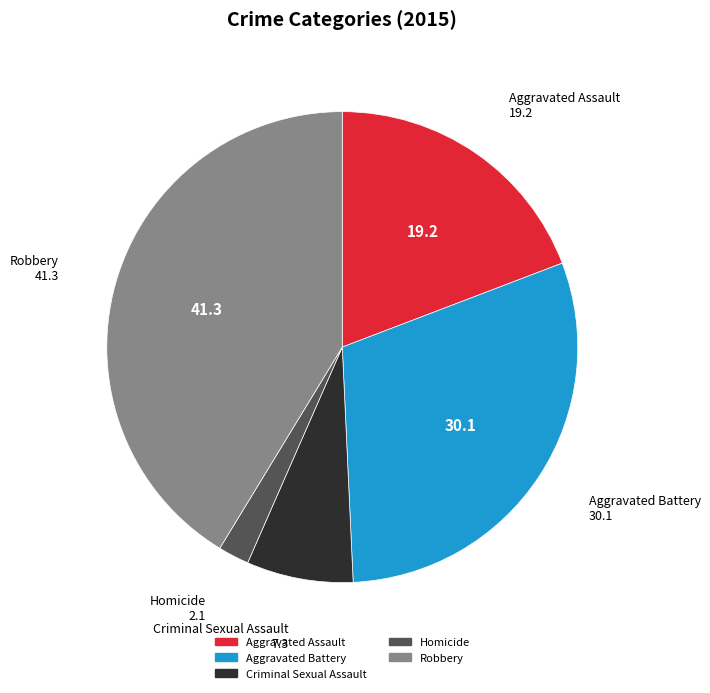

Rank the categories by value from highest to lowest.

Robbery, Aggravated Battery, Aggravated Assault, Criminal Sexual Assault, Homicide